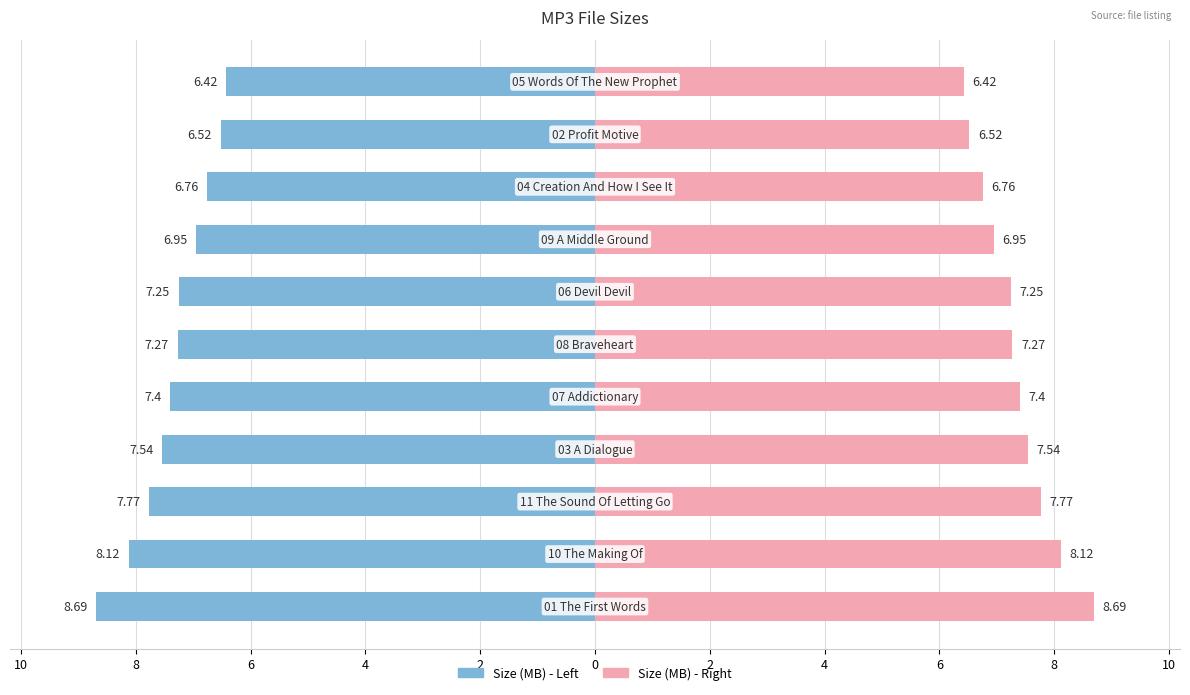

What is the average value of the Size (MB) - Left series?

-7.3